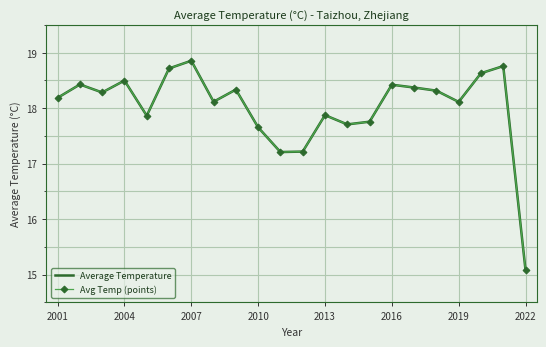

True or false: Average Temperature and Avg Temp (points) cross at least once.

False